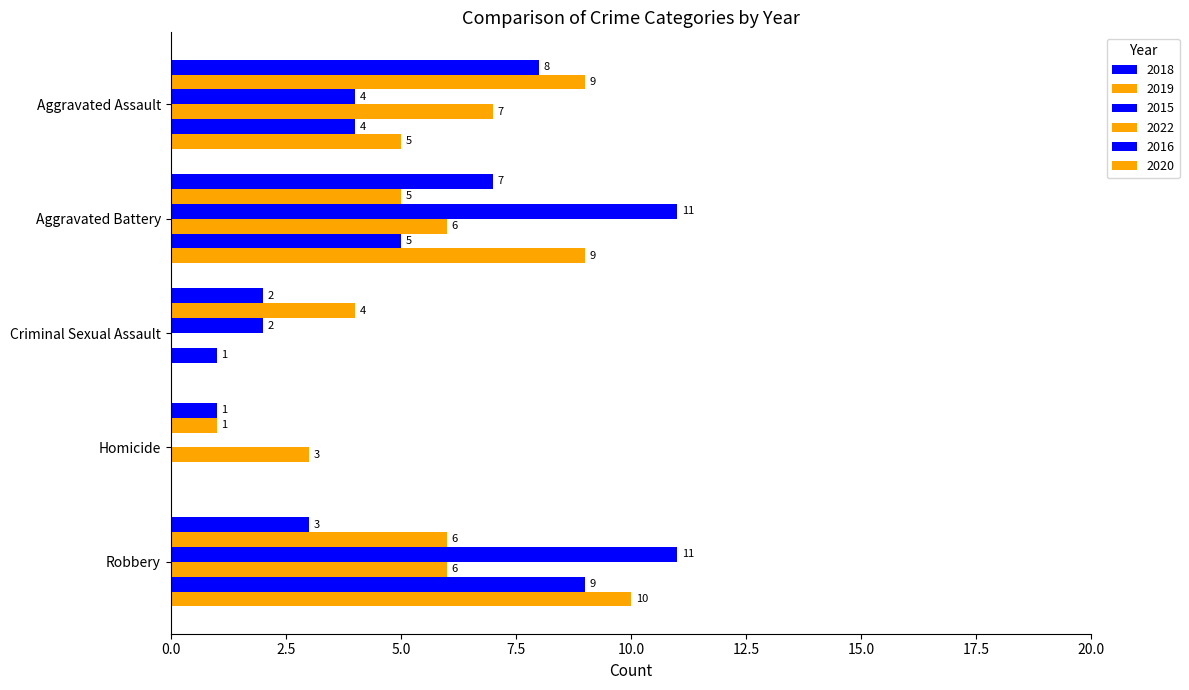

The value of 2018 at Aggravated Assault is 5. True or false?

False